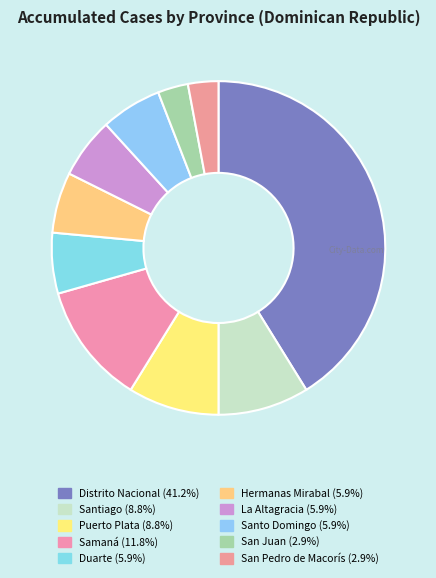

Is it true that Hermanas Mirabal is 19% of the pie?

False